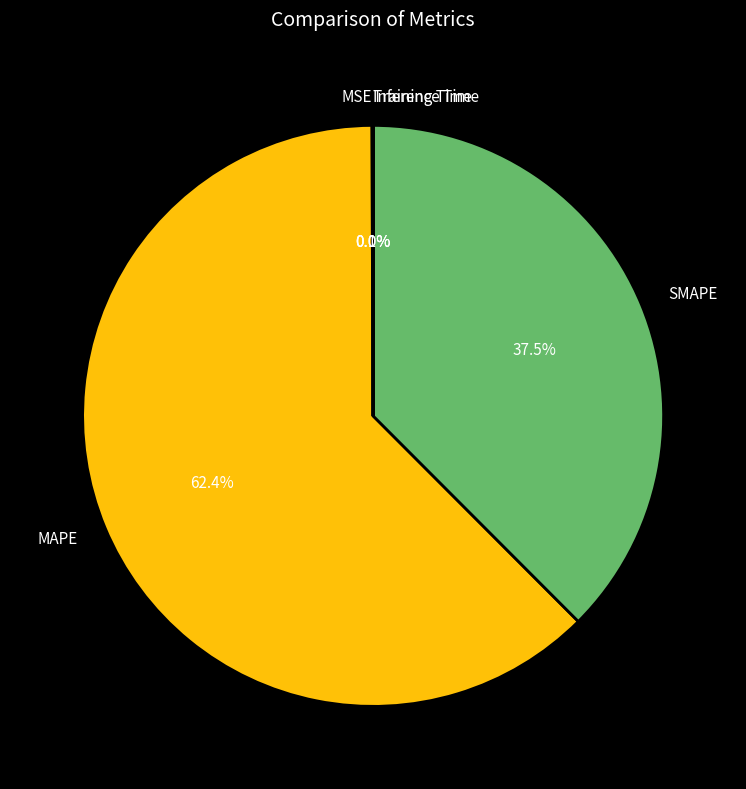

What is the largest slice in the pie chart?

MAPE